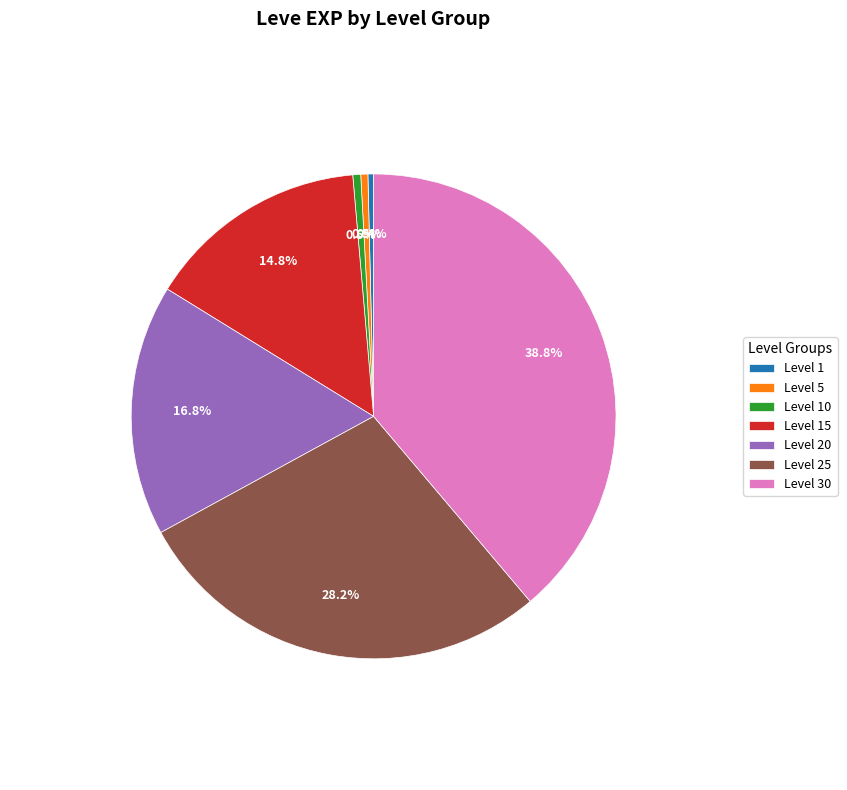

To the nearest percent, what portion does Level 30 represent?

39%